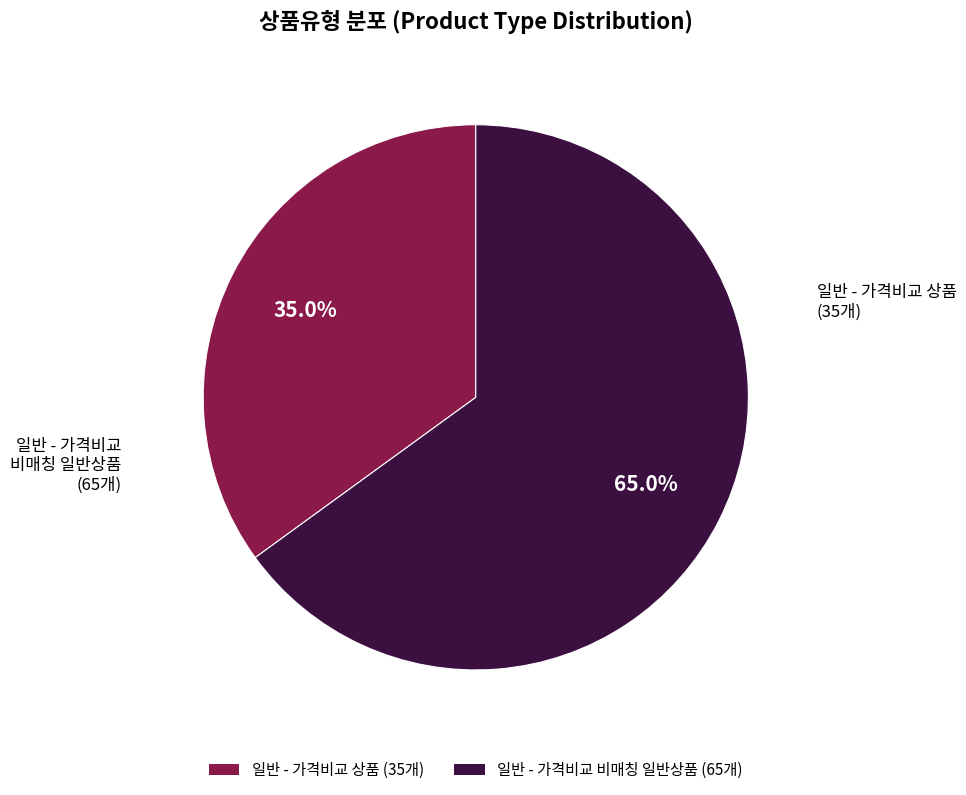

What percentage do 일반 - 가격비교 비매칭 일반상품 and 일반 - 가격비교 상품 together represent?

100.0%